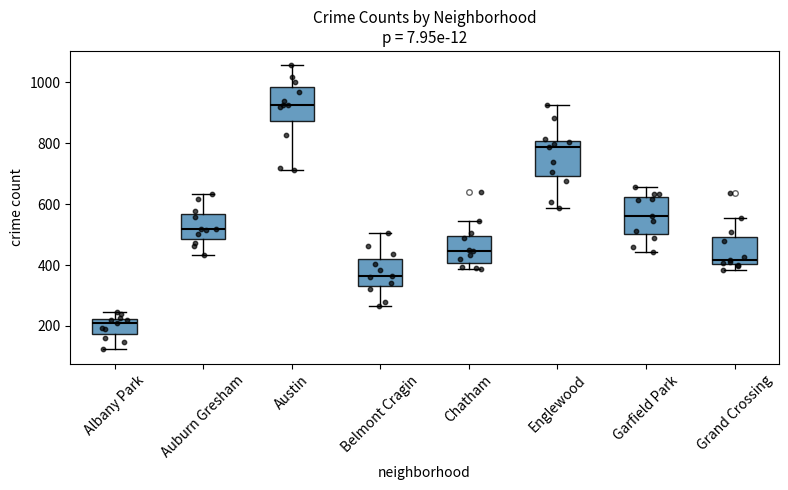

Reading left to right, transcribe this box plot: for each box, give where its median line is, the range the box spans, and where its two whiskers end, as read against the y-axis. The values are not printed on the chart, so give them approximately, as read against the axis.

Albany Park: median 220 (just below the box's upper edge), box 180 to 220, whiskers 120 to 240
Auburn Gresham: median 520, box 480 to 560, whiskers 440 to 640
Austin: median 920, box 880 to 980, whiskers 720 to 1060
Belmont Cragin: median 360, box 340 to 420, whiskers 260 to 500
Chatham: median 440, box 400 to 500, whiskers 380 to 540
Englewood: median 780, box 700 to 800, whiskers 580 to 920
Garfield Park: median 560, box 500 to 620, whiskers 440 to 660
Grand Crossing: median 420, box 400 to 500, whiskers 380 to 560